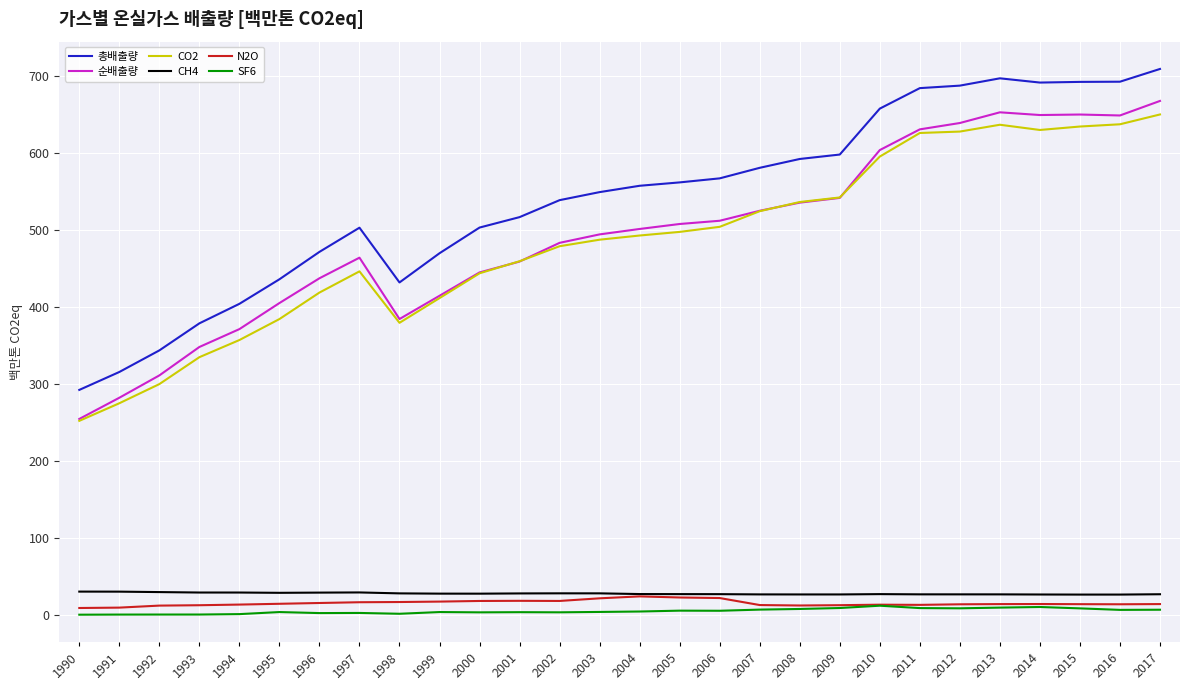

True or false: 총배출량 and N2O cross at least once.

False